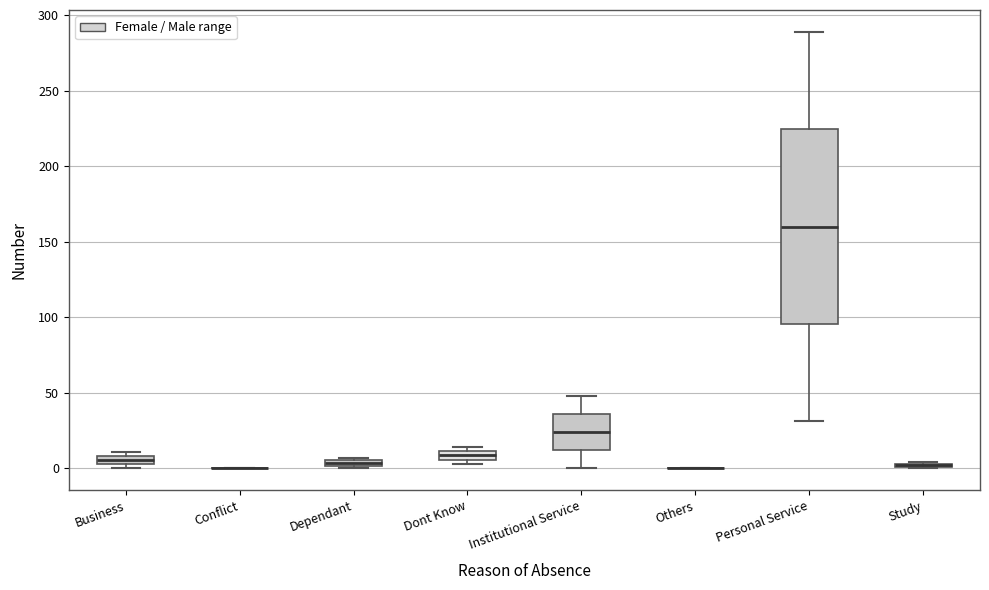

Comparing the boxes themselves (not the whiskers), which one is the tallest?

Personal Service